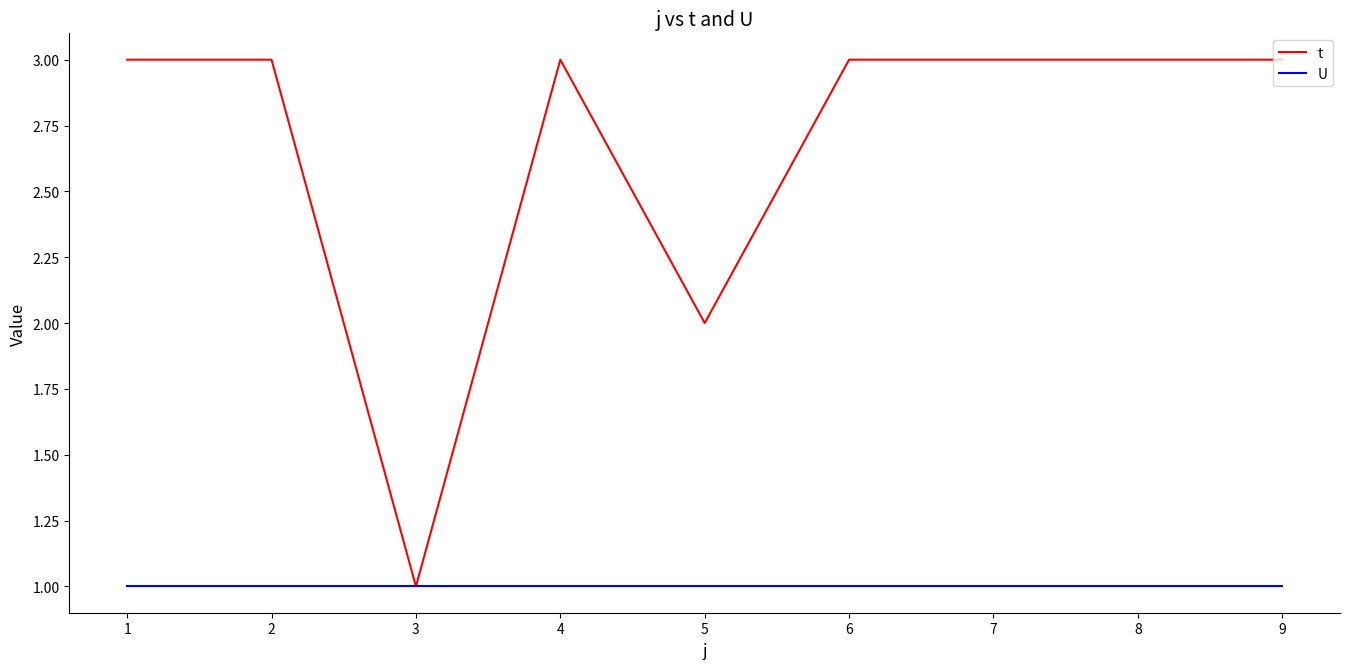

Which series has the largest range (max minus min)?

t